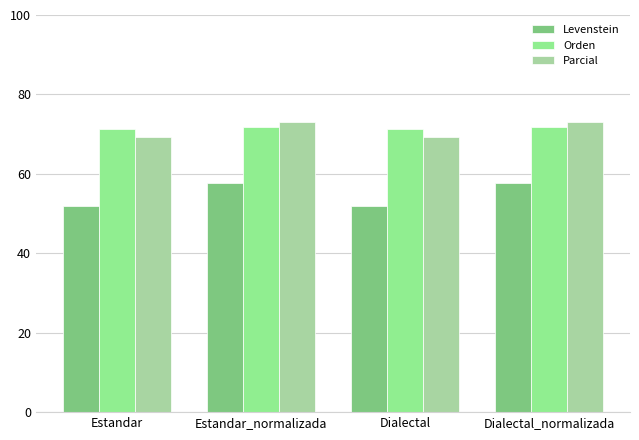

At which label does Parcial reach its peak?

Estandar_normalizada